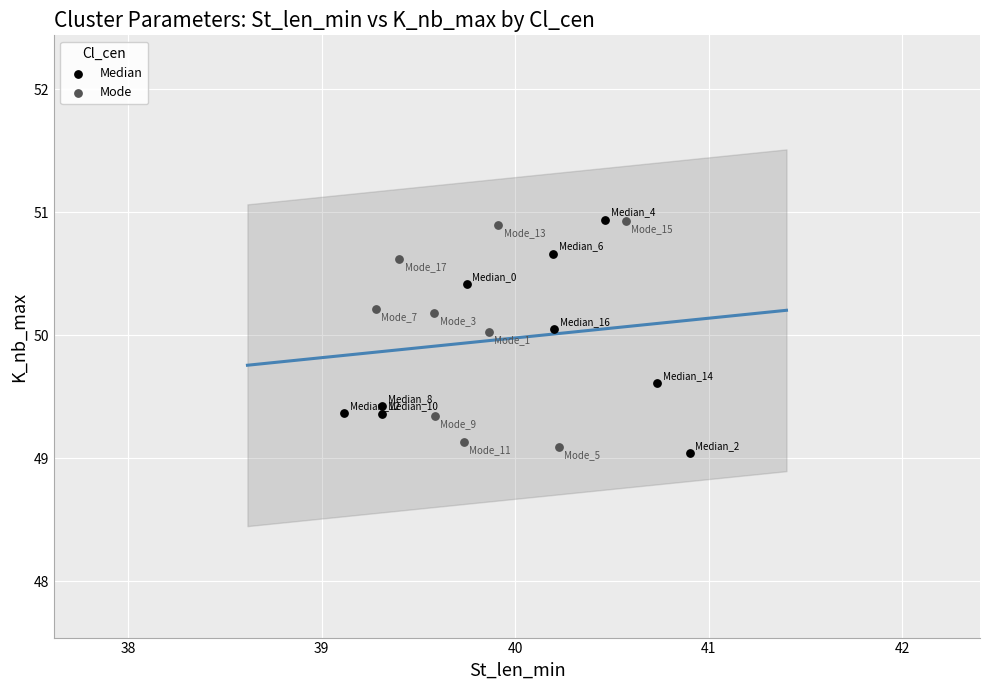

What are all the series names shown in the legend?

Median, Mode